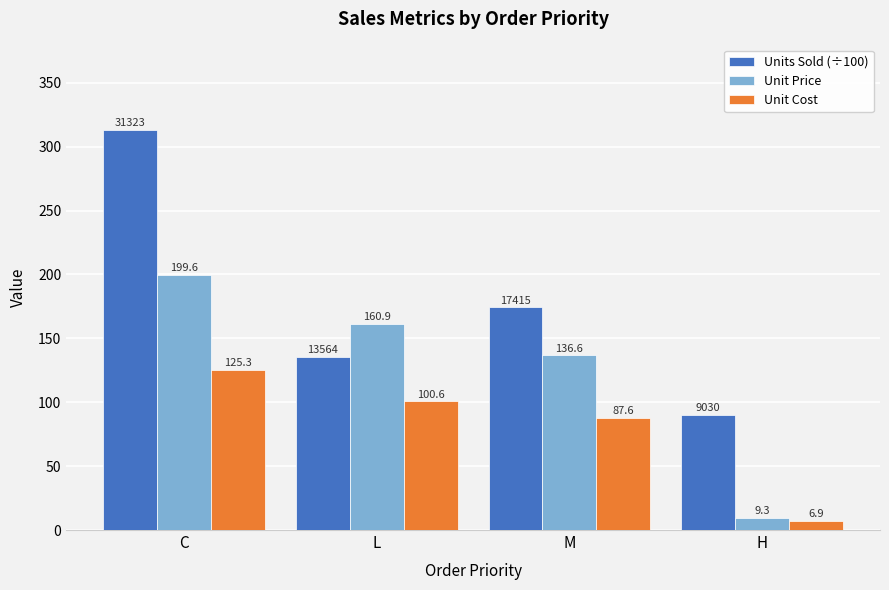

Reading right to left, what are all the values shown in this chart?

Units Sold (÷100): H=90.3	M=174.2	L=135.6	C=313.2
Unit Price: H=9.3	M=136.6	L=160.9	C=199.6
Unit Cost: H=6.9	M=87.6	L=100.6	C=125.3